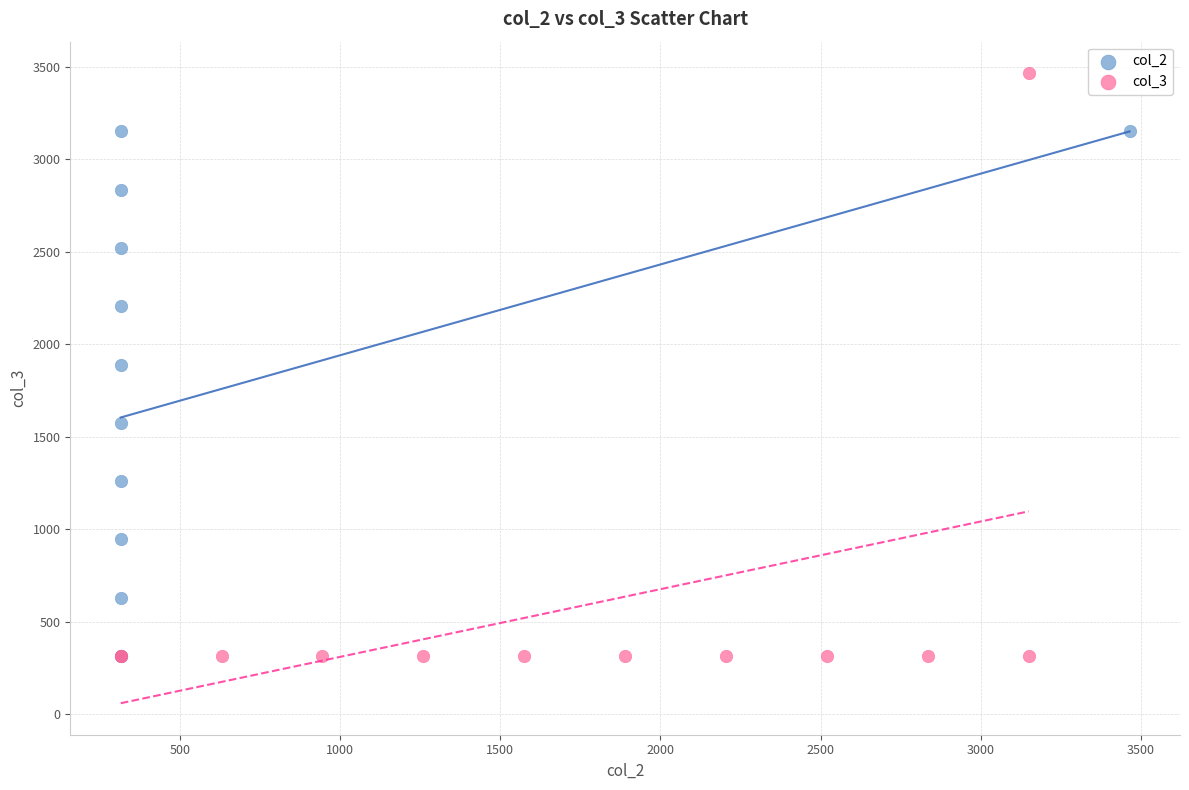

Which series contains the highest Y value?

col_3